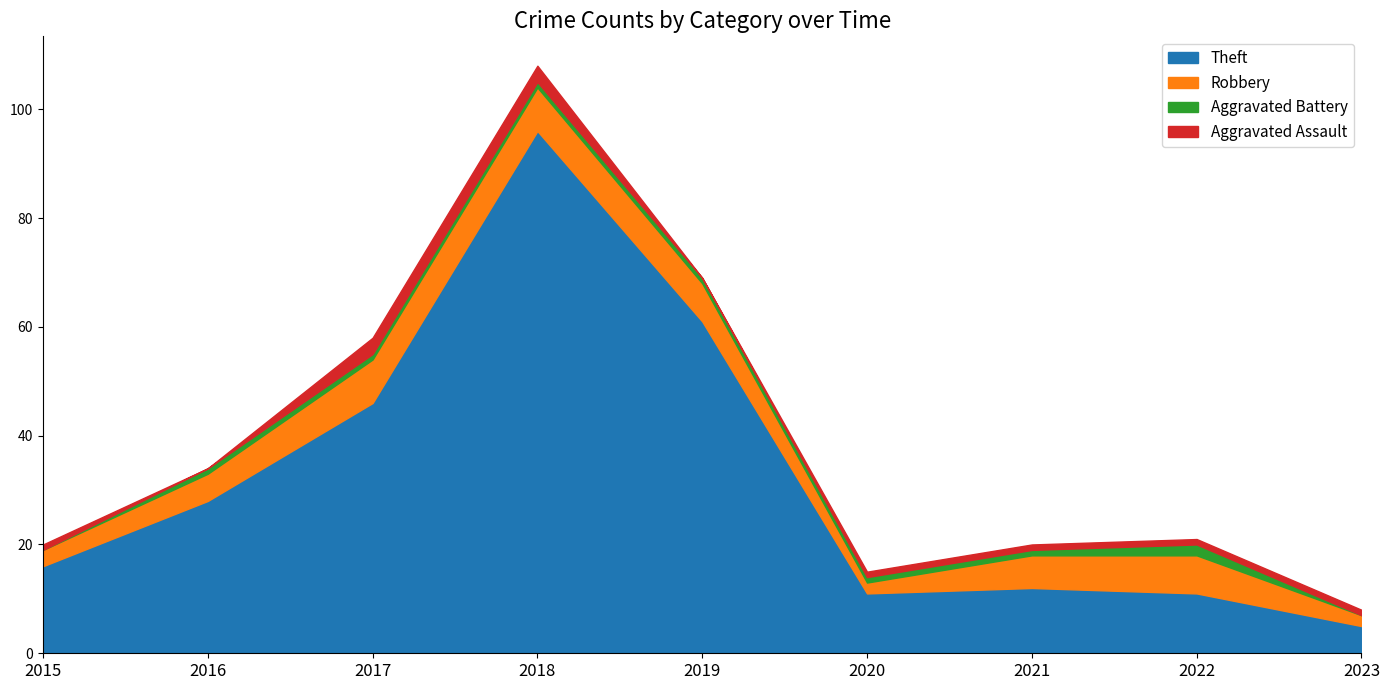

How many positive values does the Aggravated Battery series have?

7